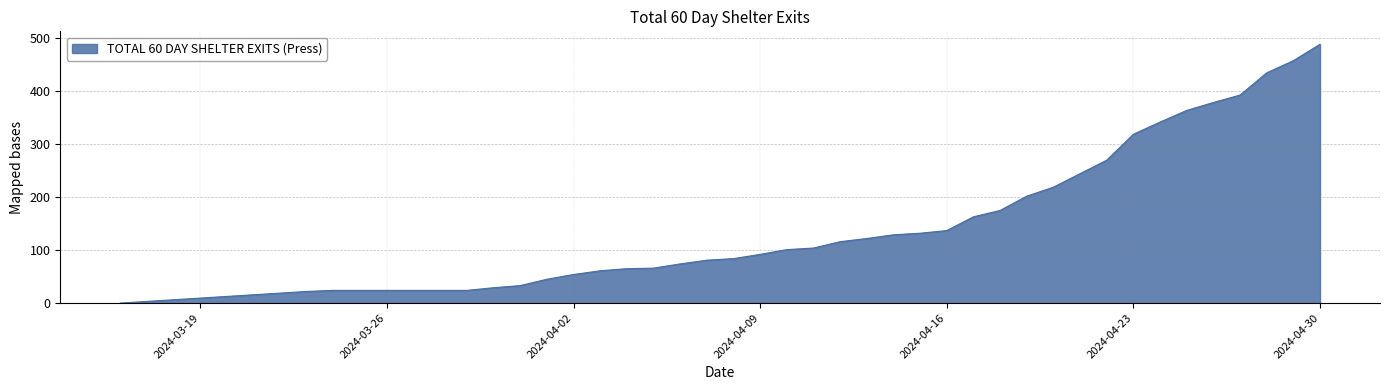

What is the greatest value displayed?

489